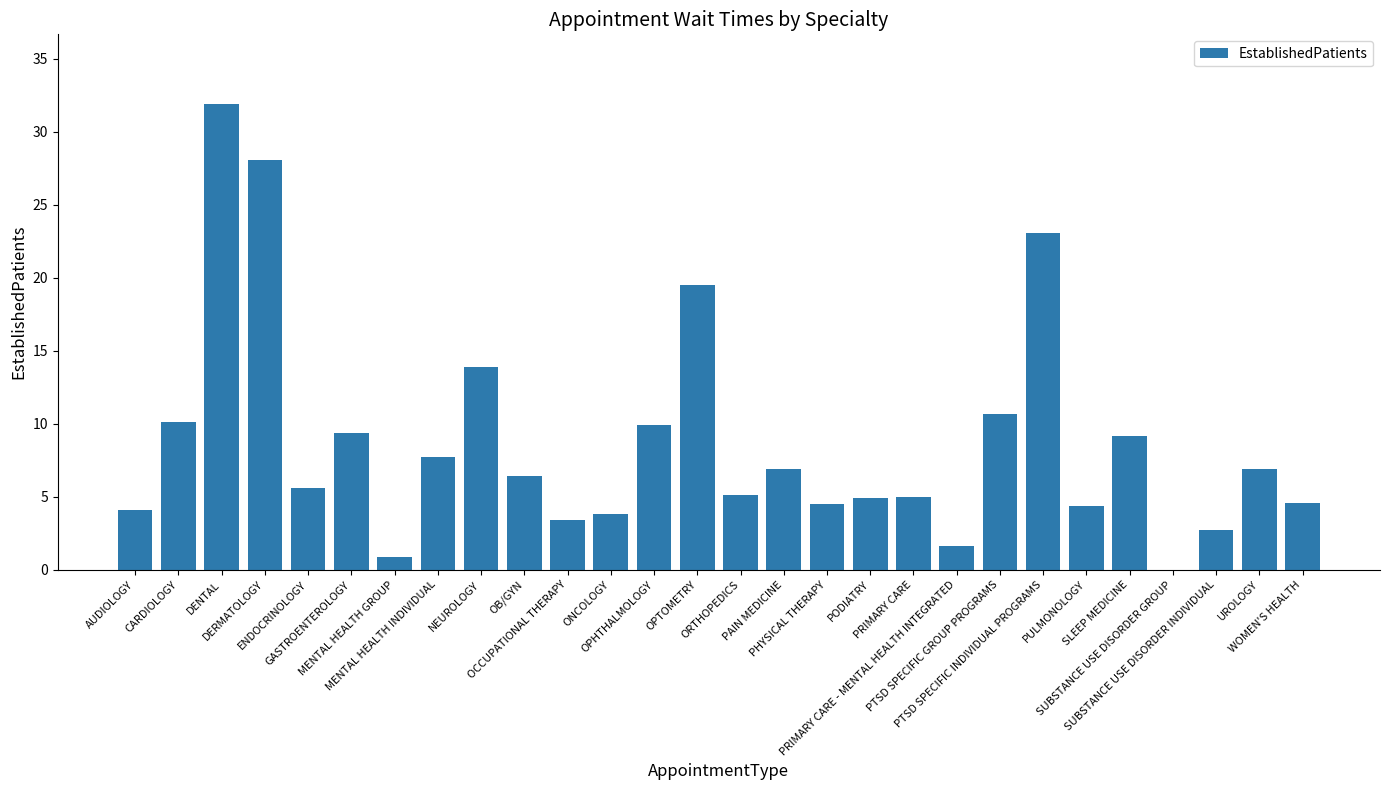

What is the maximum value shown in the chart?

31.9